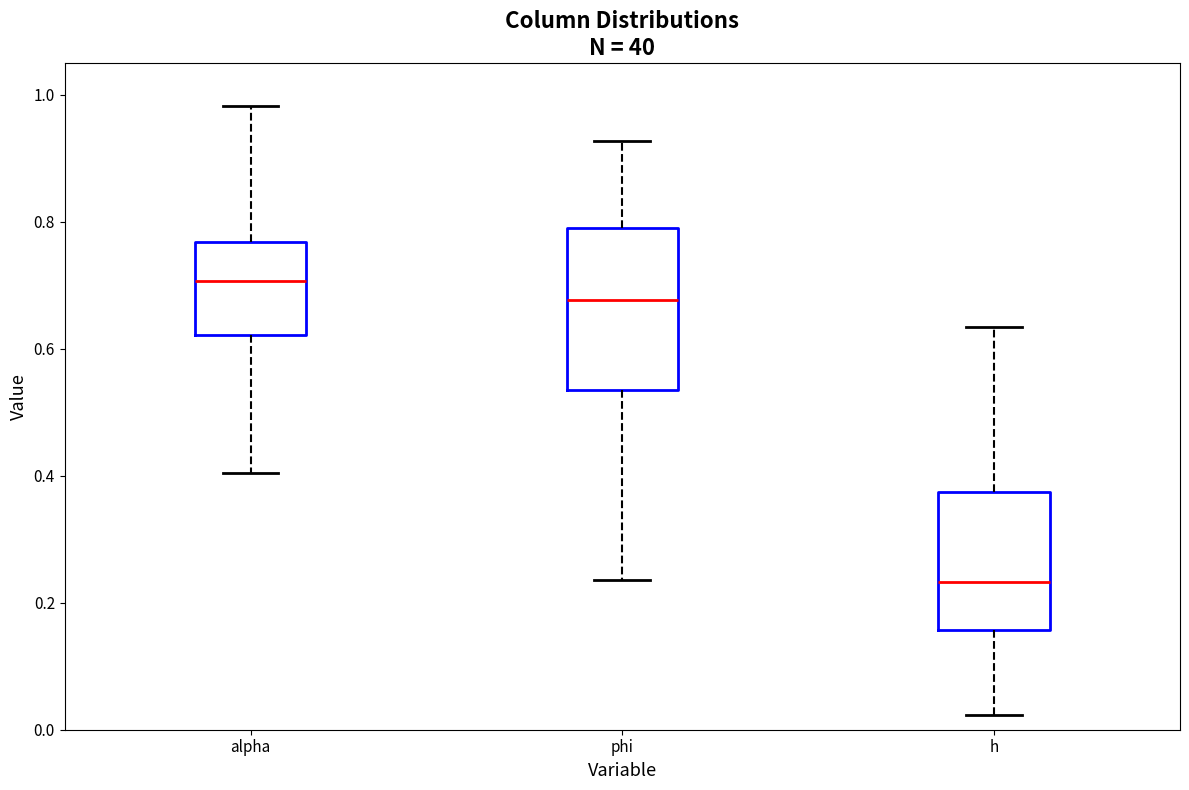

Where does the lower whisker of the box for phi end on the y-axis? The values are not printed on the chart, so give them approximately, as read against the axis.

0.24